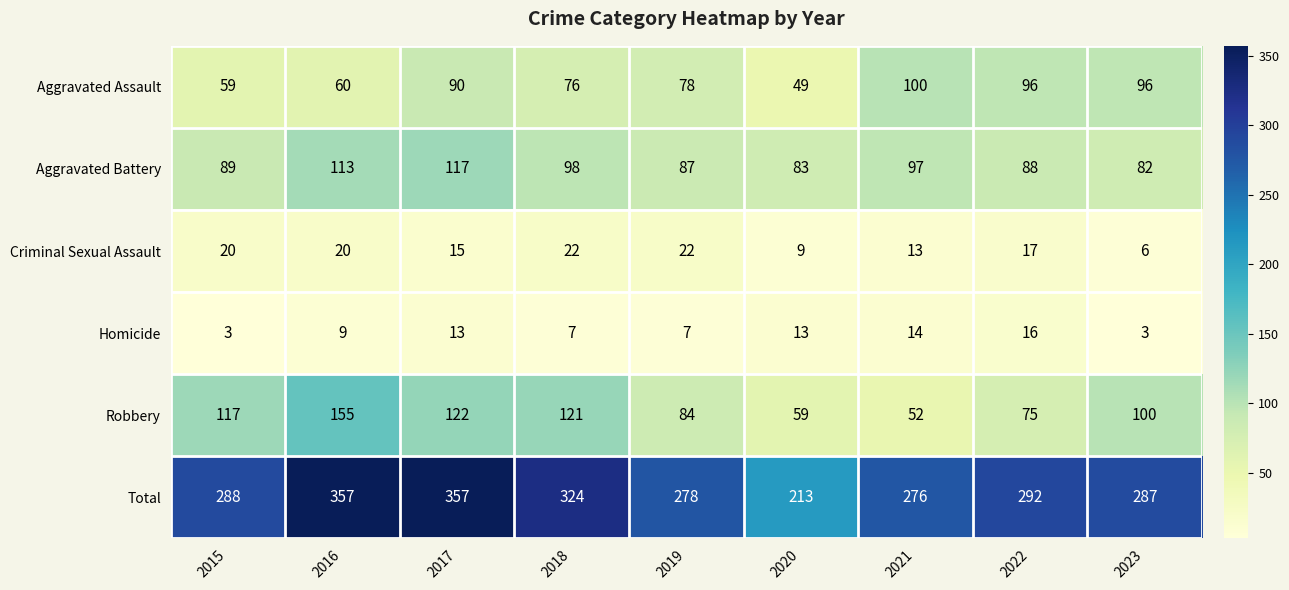

Is it true that Homicide equals 5 at 2017?

False